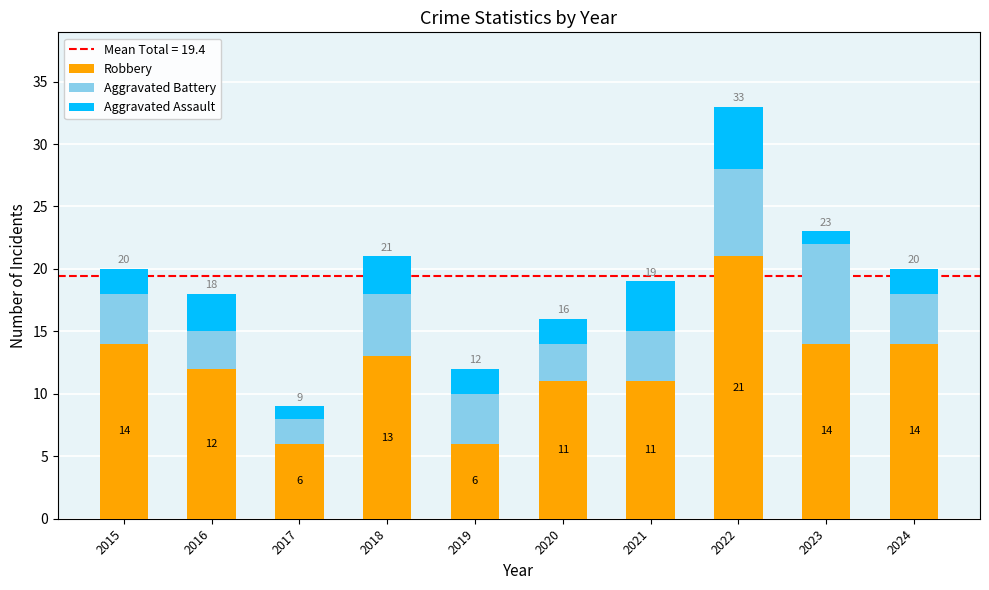

What is the sum of the Robbery values at 2022 and 2018?

34